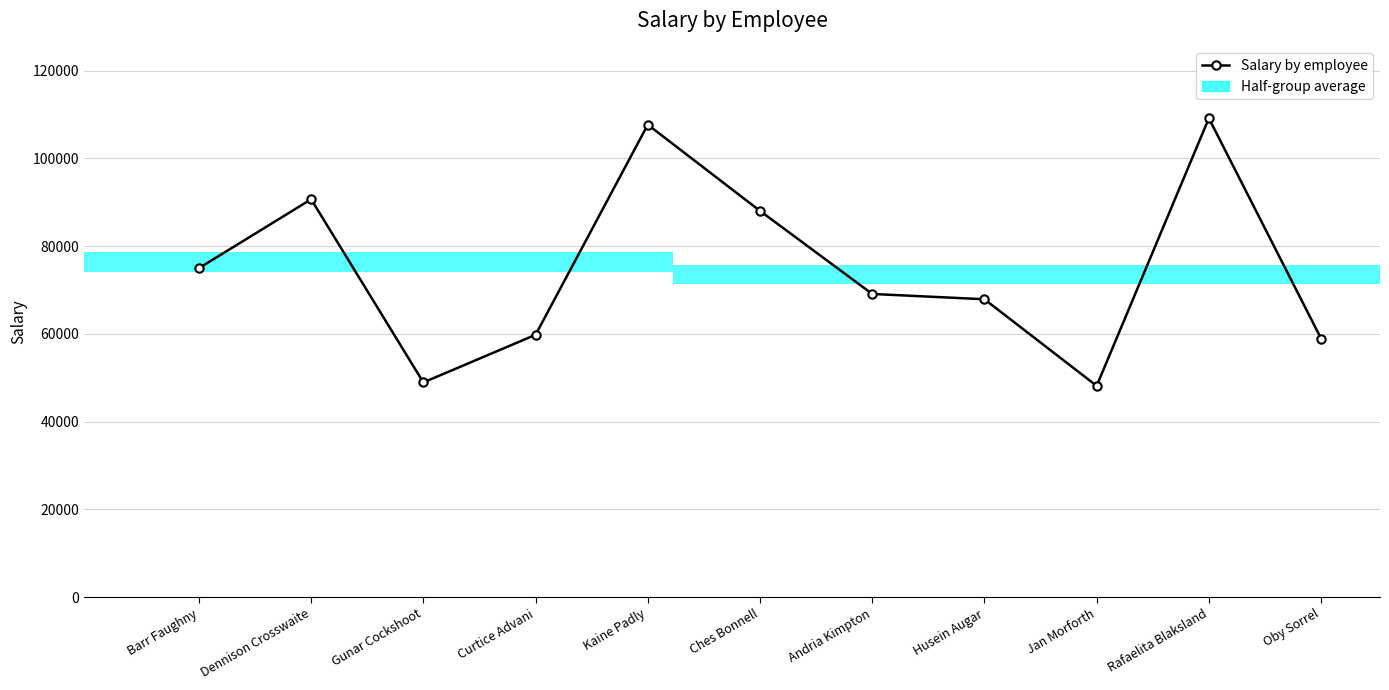

What is the approximate value at Ches Bonnell?

88050